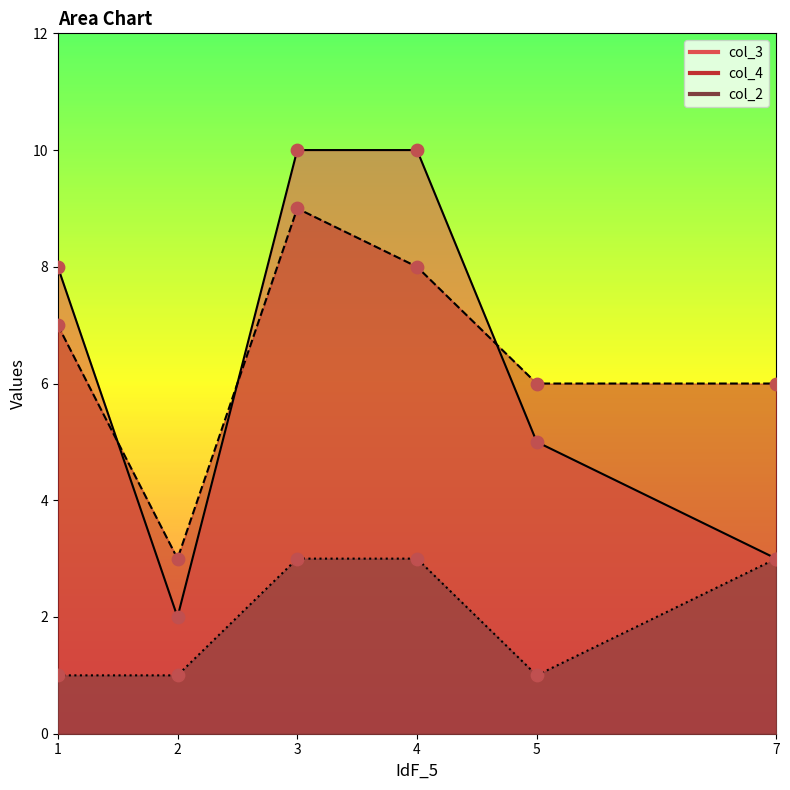

Is the value of col_4 at 5 greater than the value of col_2 at 4?

Yes